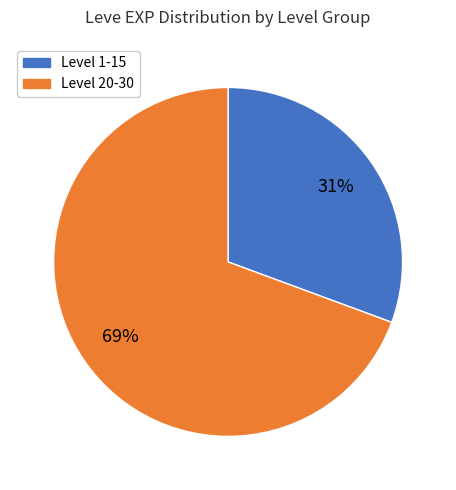

Does any single category account for the majority?

Yes